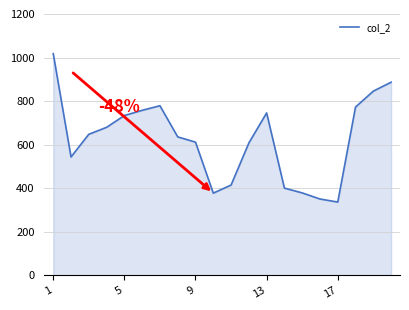

What is the smallest value displayed?

337